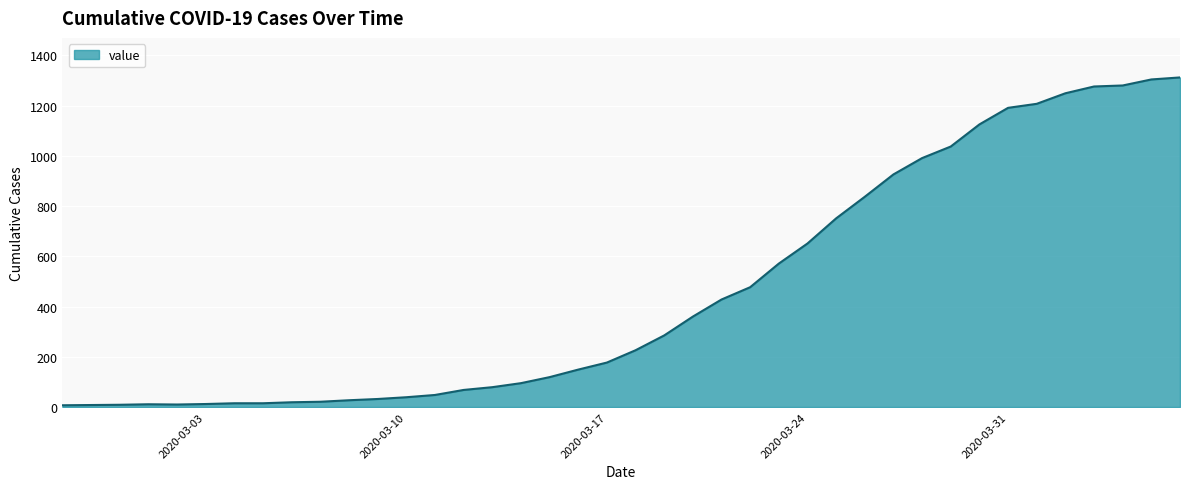

How many lines are shown in the chart?

1